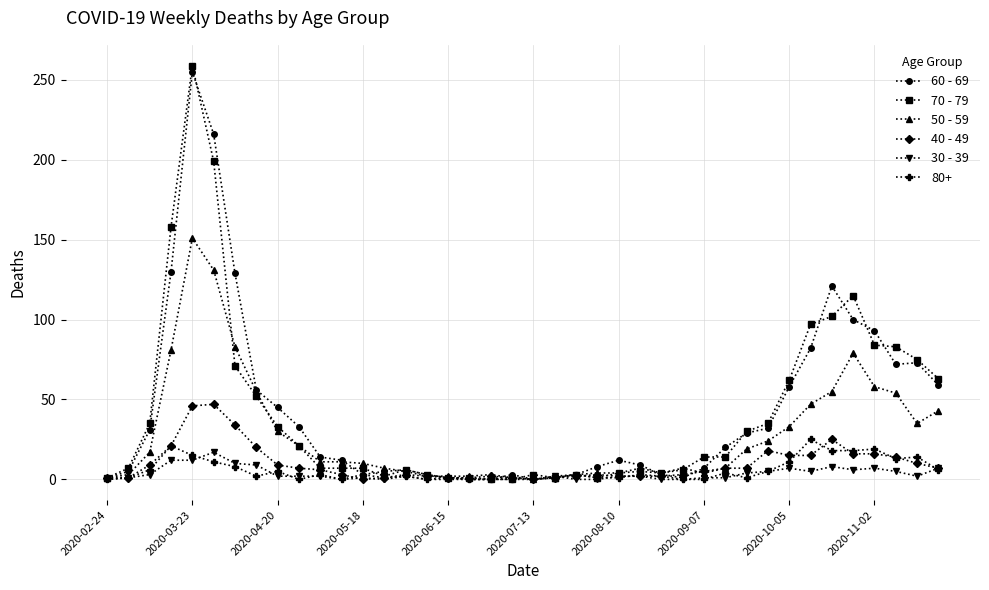

How many lines are shown in the chart?

6